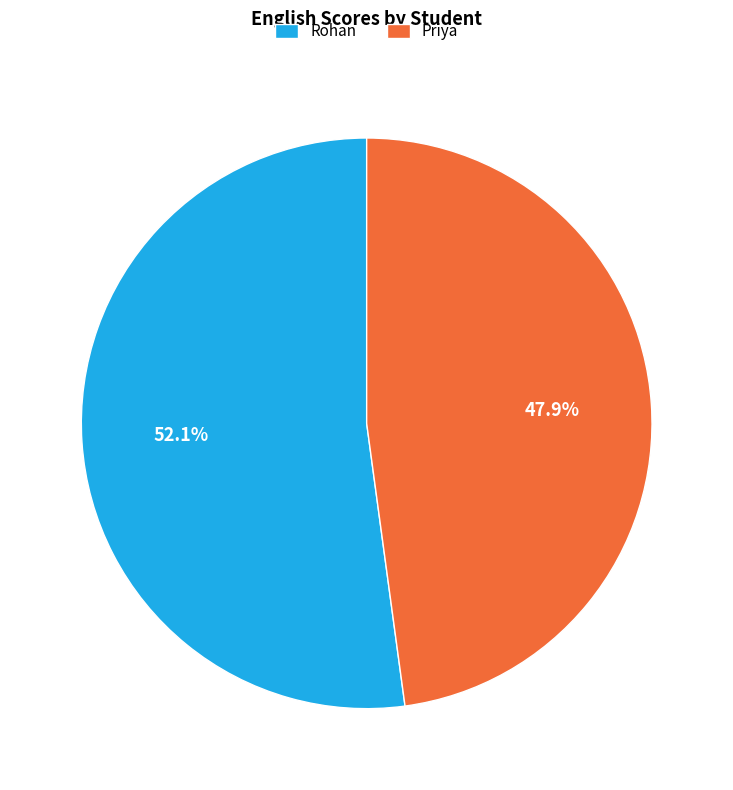

Count the number of slices in the pie.

2